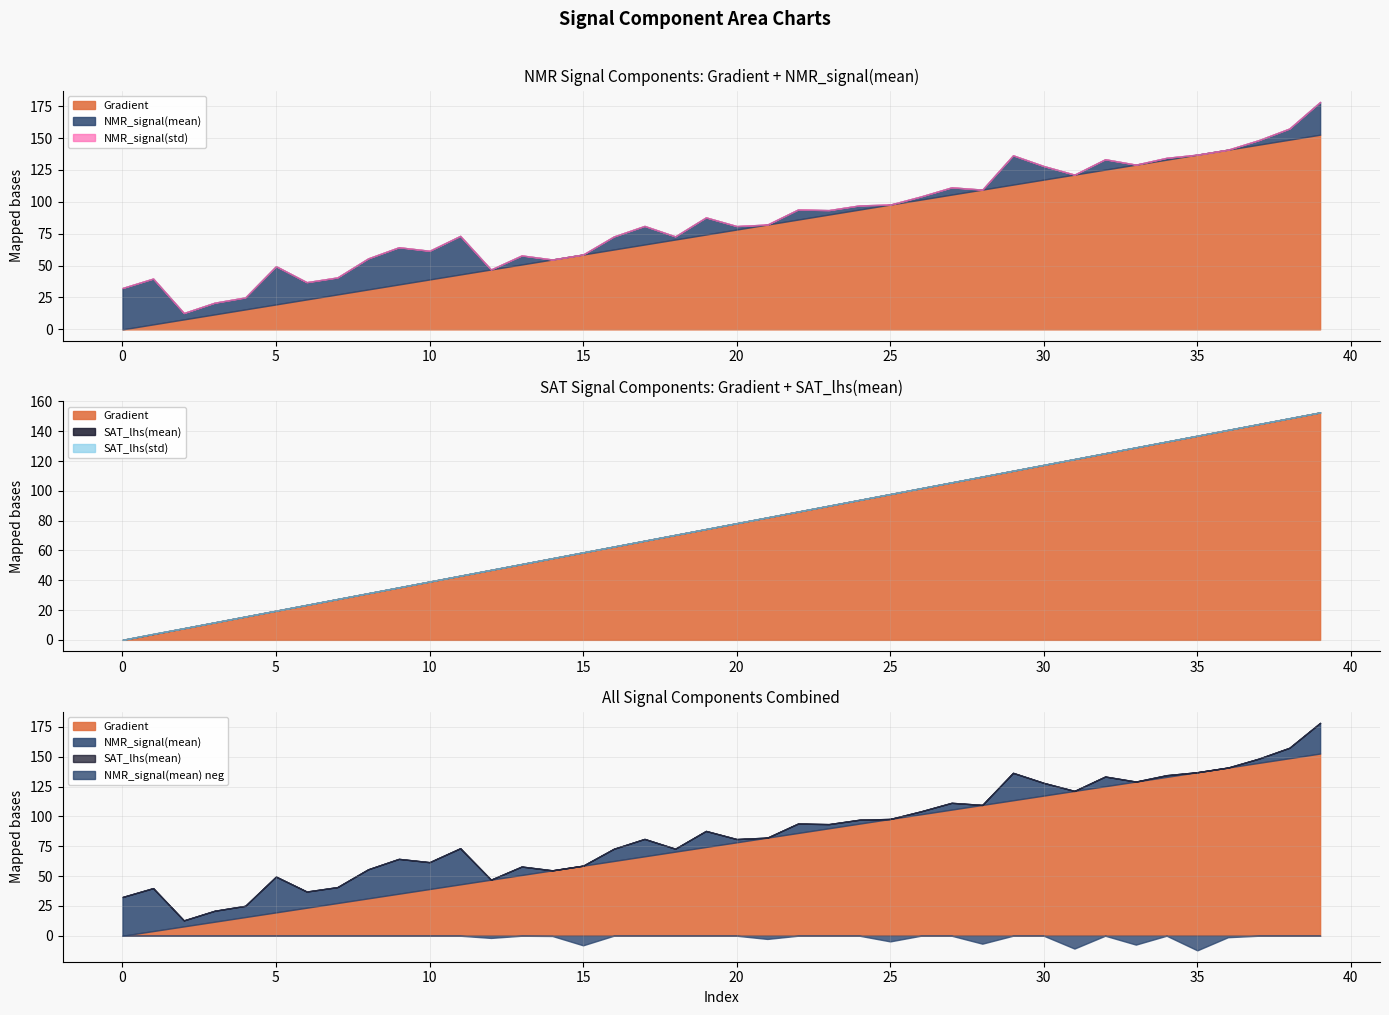

List the labels in order of SAT_lhs(mean) value, smallest first.

12, 14, 15, 21, 25, 28, 31, 33, 35, 36, 34, 26, 18, 20, 24, 23, 37, 2, 27, 13, 22, 32, 38, 3, 4, 16, 30, 7, 19, 6, 17, 10, 29, 8, 39, 9, 5, 11, 0, 1